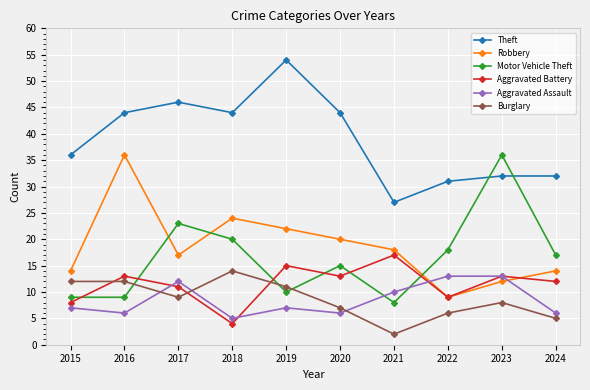

What is the sum of all Robbery values?

186